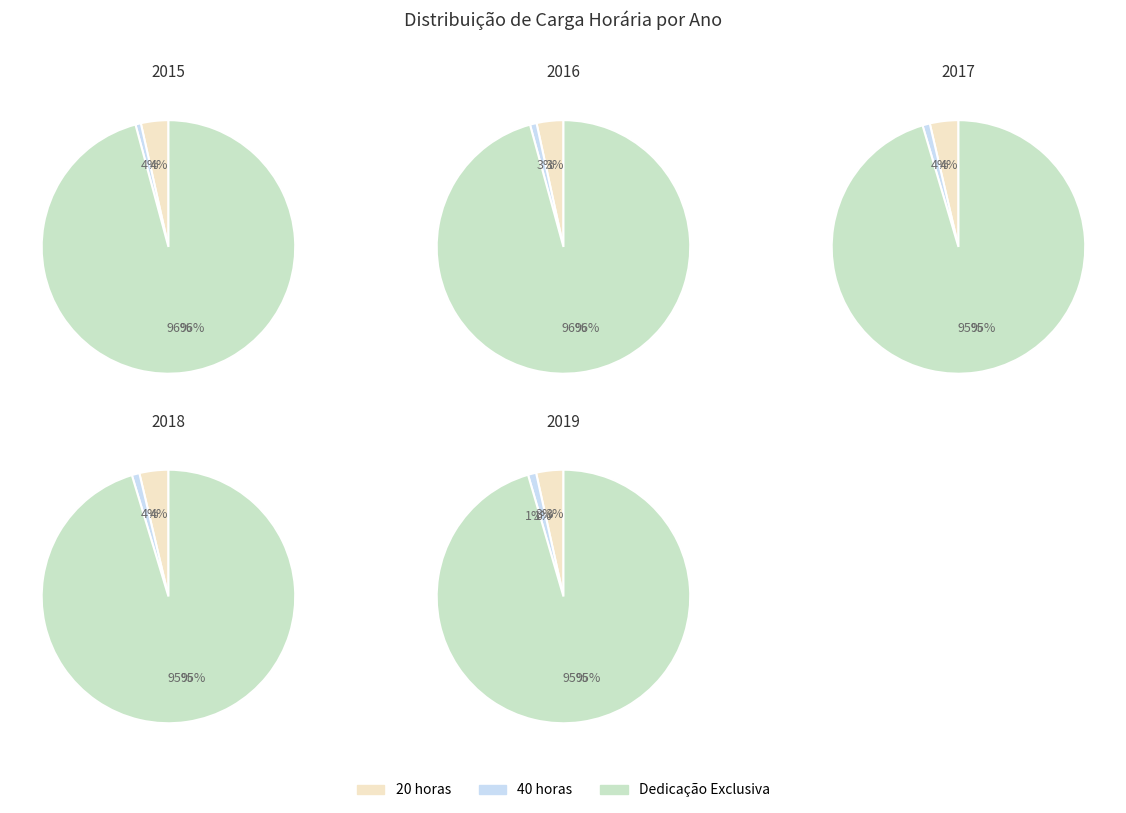

Which series has the largest range (max minus min)?

Dedicação Exclusiva